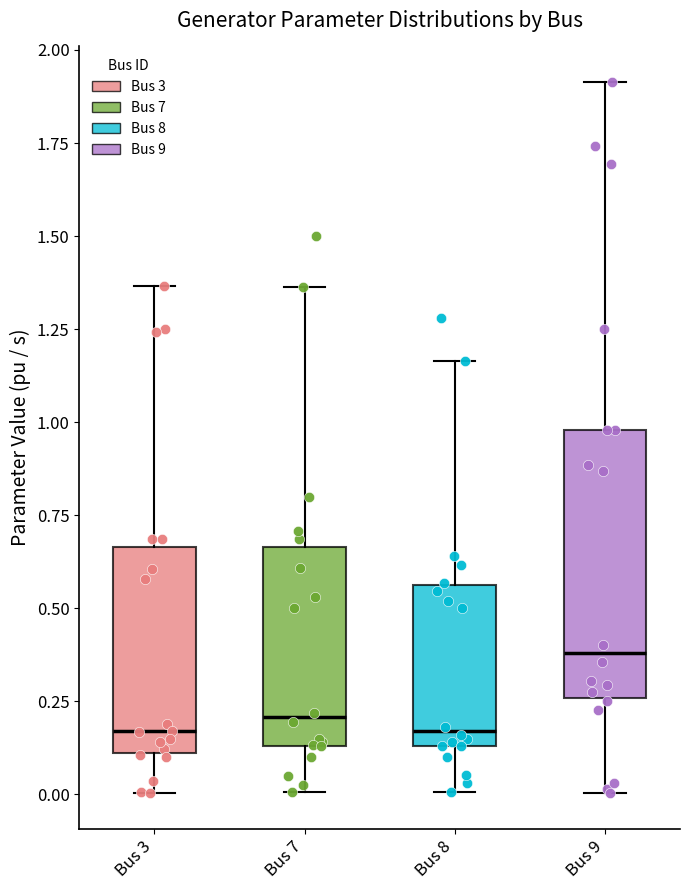

Where does the median line of the box for Bus 7 sit on the y-axis? The values are not printed on the chart, so give them approximately, as read against the axis.

0.20